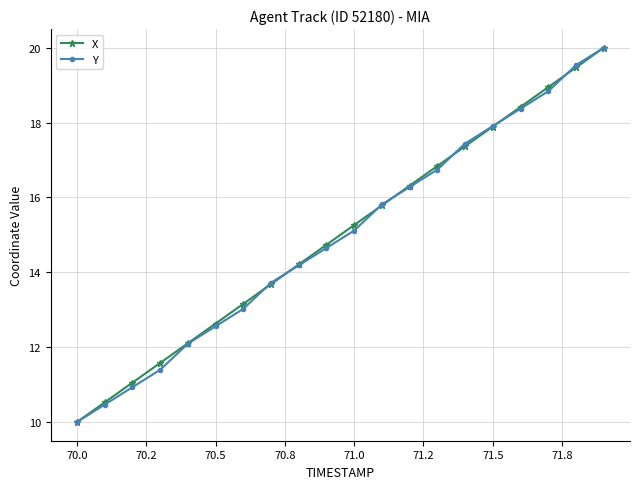

What is the smallest value displayed?

10.0